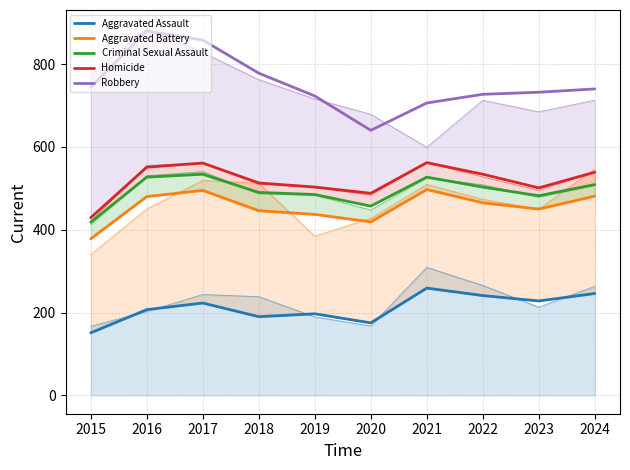

True or false: Aggravated Battery and Criminal Sexual Assault cross at least once.

False